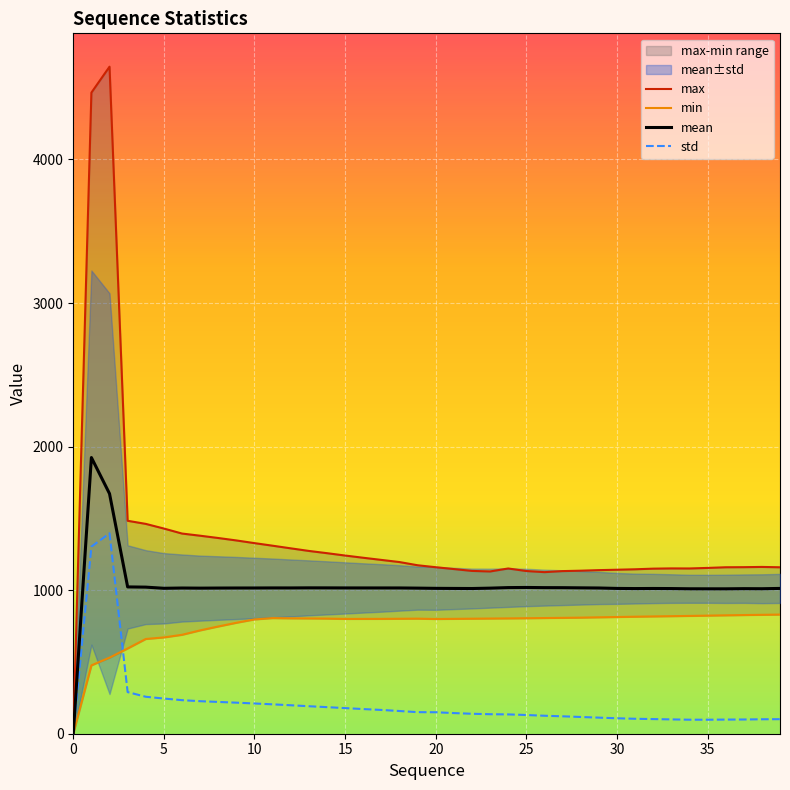

Reading right to left, list all the values displayed in this chart.

max: 1159.4	1161.8	1160.2	1159.5	1154.9	1151.1	1151.5	1149.8	1145.4	1142.4	1139.5	1135.7	1132.8	1125.5	1133.4	1151.0	1130.2	1134.1	1147.0	1159.9	1173.5	1195.8	1210.8	1225.8	1241.2	1257.6	1273.3	1291.4	1309.7	1327.7	1346.3	1363.3	1379.3	1394.4	1429.2	1461.7	1483.2	4646.4	4465.9	0.0
min: 830.0	828.2	826.6	824.7	822.6	820.6	818.8	817.0	815.1	812.9	810.8	808.6	807.1	805.8	804.4	803.2	802.3	801.2	800.1	798.9	801.5	800.7	799.9	799.7	799.5	801.9	802.9	803.7	805.4	796.1	772.9	746.9	719.8	689.0	670.8	659.9	593.8	529.9	476.2	0.0
mean: 1012.1	1010.0	1010.6	1009.3	1009.4	1009.7	1011.2	1011.7	1011.2	1012.2	1015.1	1016.2	1017.3	1017.6	1018.8	1017.9	1014.1	1011.5	1012.1	1012.7	1014.2	1015.4	1015.4	1015.5	1015.6	1015.9	1016.1	1015.5	1015.6	1015.1	1015.1	1014.7	1014.1	1014.9	1013.1	1021.1	1022.6	1672.2	1923.7	0.0
std: 101.3	100.6	99.0	98.5	97.5	97.6	99.7	102.0	104.1	107.6	112.1	116.6	121.3	125.2	130.4	134.6	135.9	139.0	143.8	149.5	150.2	158.2	165.6	171.7	178.4	185.1	191.5	198.2	204.7	210.6	216.3	221.4	226.5	233.7	245.0	257.4	290.0	1396.0	1303.2	0.0